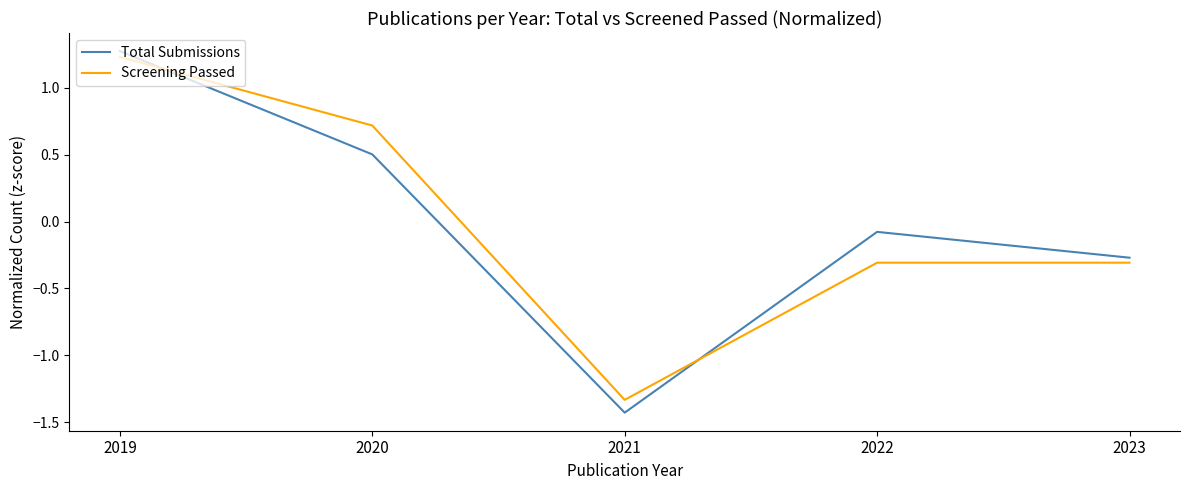

List the labels in order of Total Submissions value, largest first.

2019, 2020, 2022, 2023, 2021